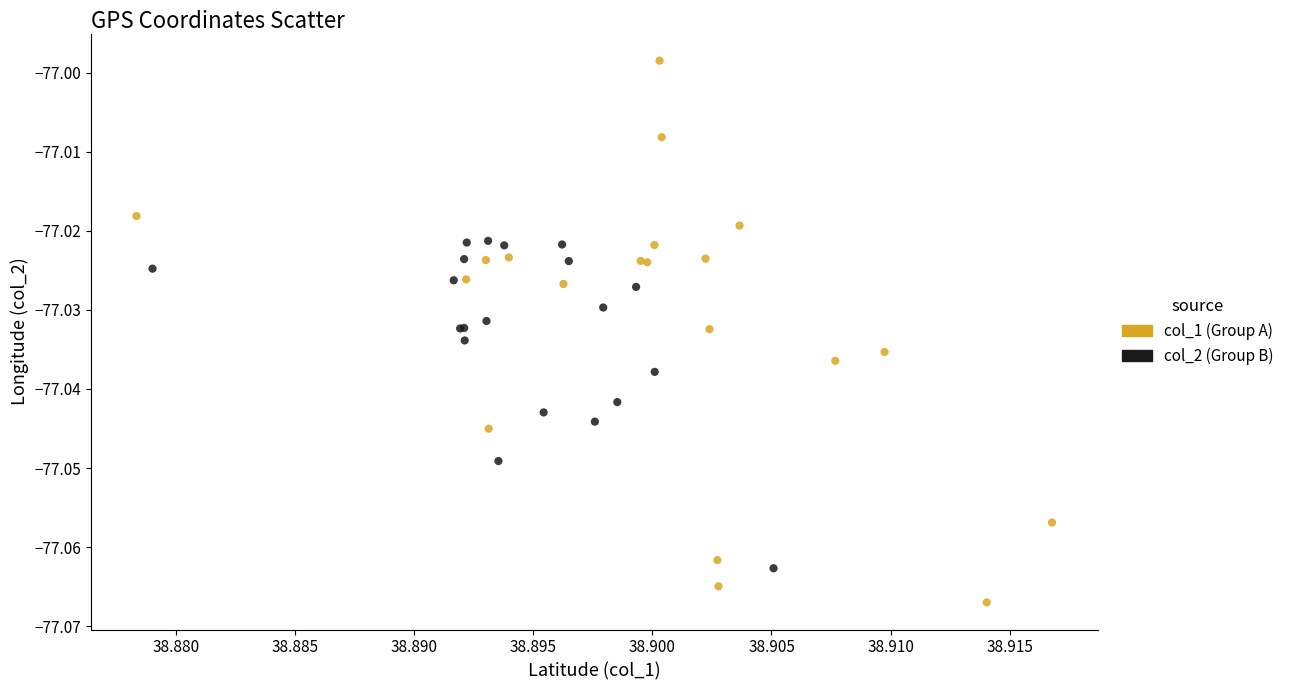

Which series reaches the minimum Y coordinate?

col_1 (Group A)